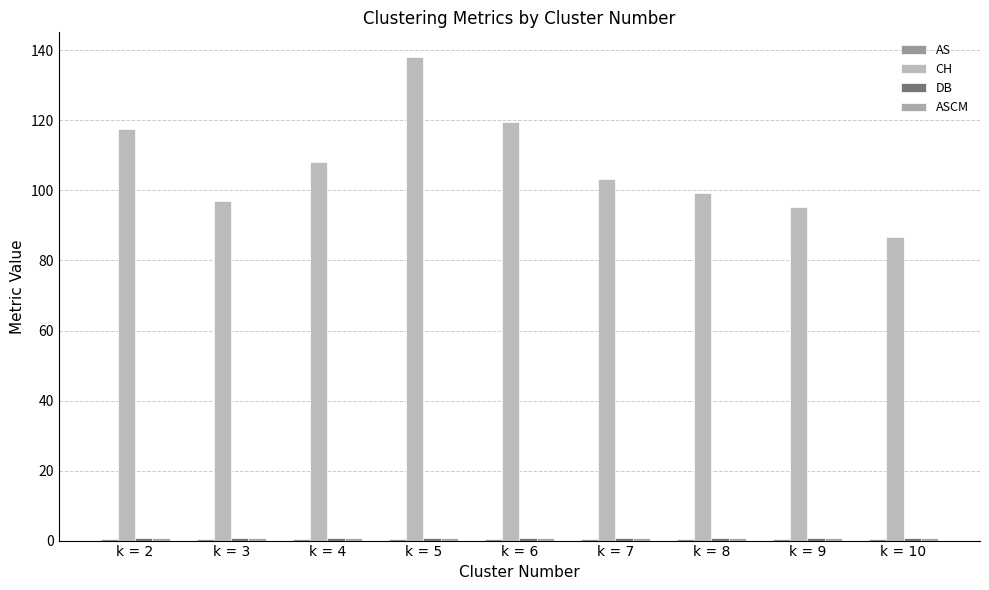

Are the bars horizontal?

No